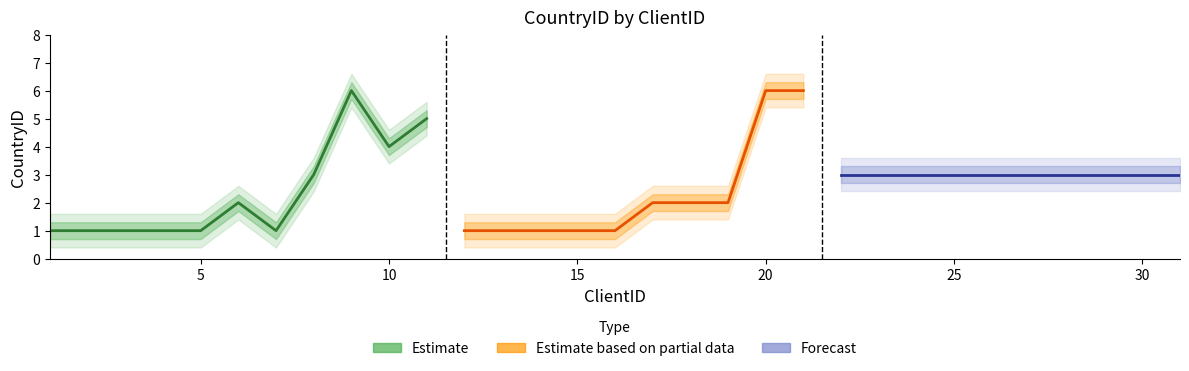

True or false: Estimate based on partial data and Estimate cross at least once.

False